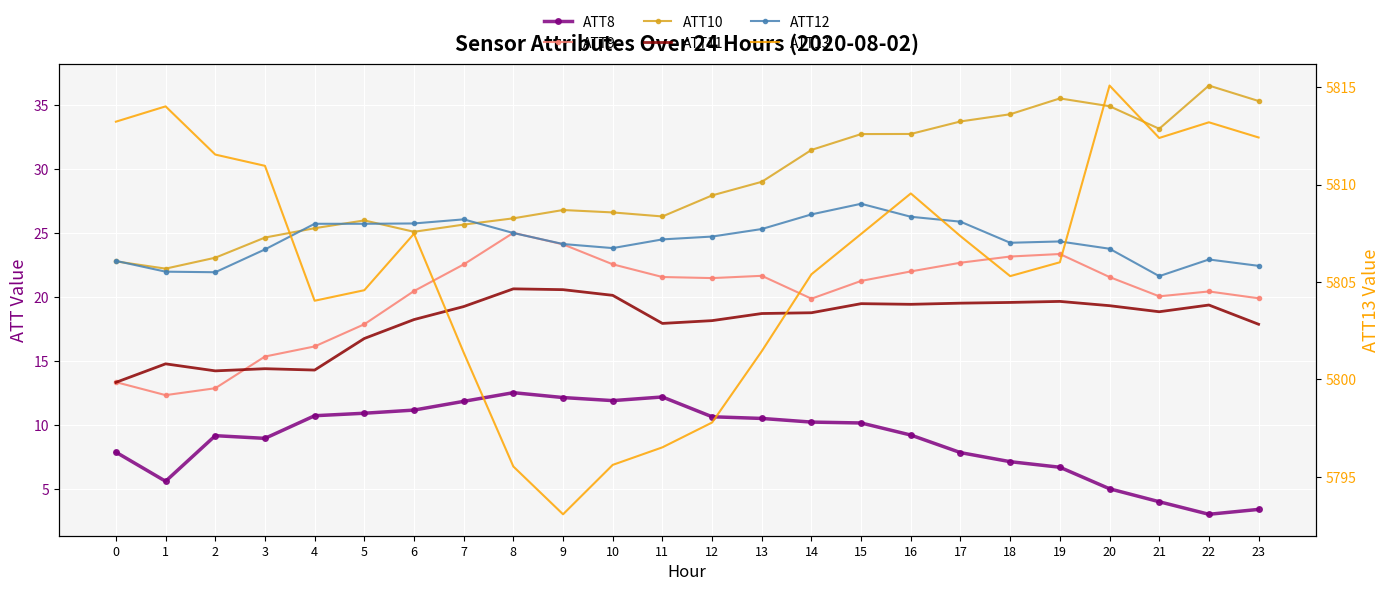

Reading left to right, what are all the values shown in this chart?

ATT8: 7.9	5.6	9.2	9.0	10.7	10.9	11.2	11.9	12.5	12.2	11.9	12.2	10.7	10.5	10.2	10.2	9.2	7.9	7.1	6.7	5.0	4.0	3.0	3.4
ATT9: 13.4	12.3	12.9	15.4	16.2	17.9	20.5	22.6	25.0	24.1	22.6	21.6	21.5	21.7	19.9	21.3	22.0	22.7	23.2	23.4	21.6	20.1	20.5	19.9
ATT10: 22.8	22.2	23.1	24.7	25.4	26.0	25.1	25.7	26.2	26.8	26.6	26.3	28.0	29.0	31.5	32.8	32.8	33.7	34.3	35.5	34.9	33.2	36.6	35.3
ATT11: 13.3	14.8	14.2	14.4	14.3	16.8	18.3	19.3	20.7	20.6	20.1	18.0	18.2	18.7	18.8	19.5	19.4	19.5	19.6	19.7	19.3	18.9	19.4	17.9
ATT12: 22.8	22.0	22.0	23.7	25.7	25.7	25.8	26.1	25.0	24.2	23.8	24.5	24.7	25.3	26.5	27.3	26.3	25.9	24.3	24.4	23.8	21.7	23.0	22.5
ATT13: 5813.2	5814.0	5811.5	5811.0	5804.0	5804.6	5807.5	5801.4	5795.5	5793.1	5795.6	5796.5	5797.8	5801.5	5805.4	5807.5	5809.6	5807.4	5805.3	5806.0	5815.1	5812.4	5813.2	5812.4